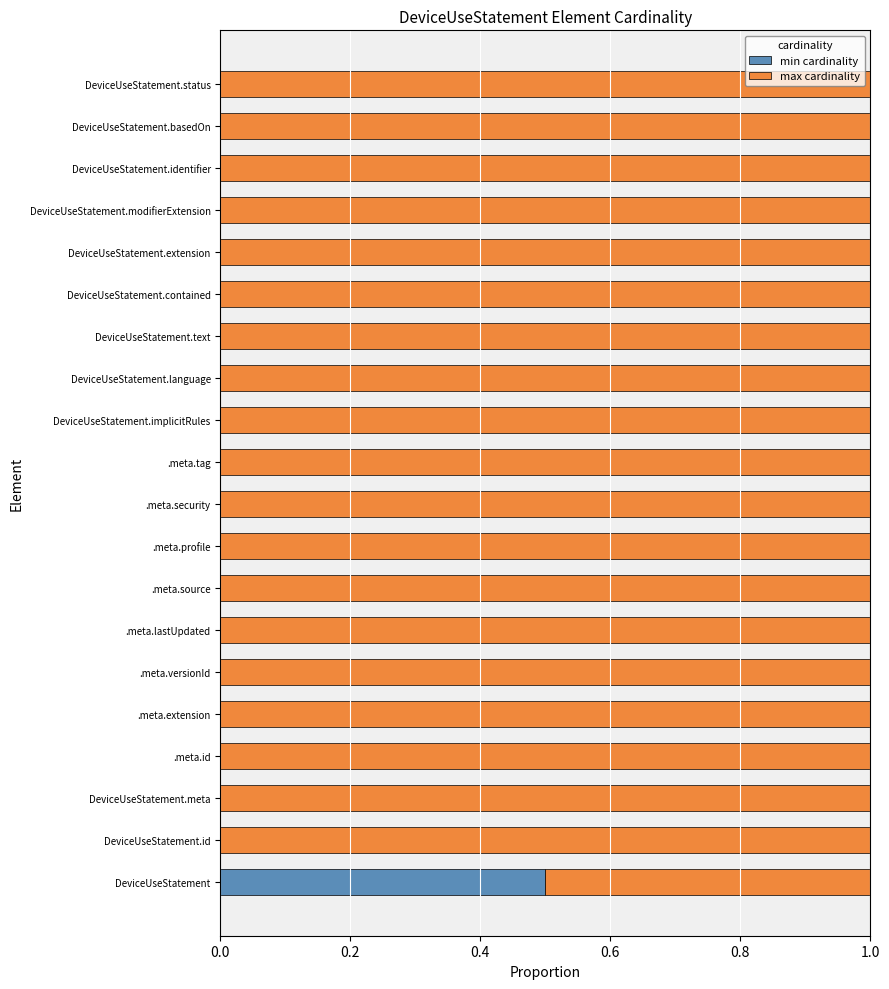

How many series are shown in this chart?

2